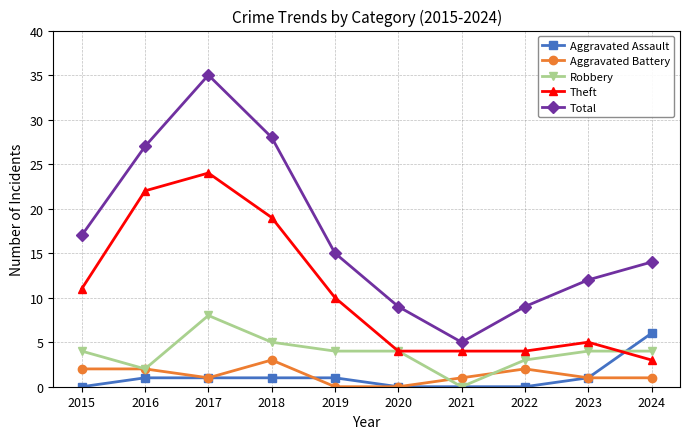

Where do Theft and Aggravated Assault first cross each other?

2023 and 2024